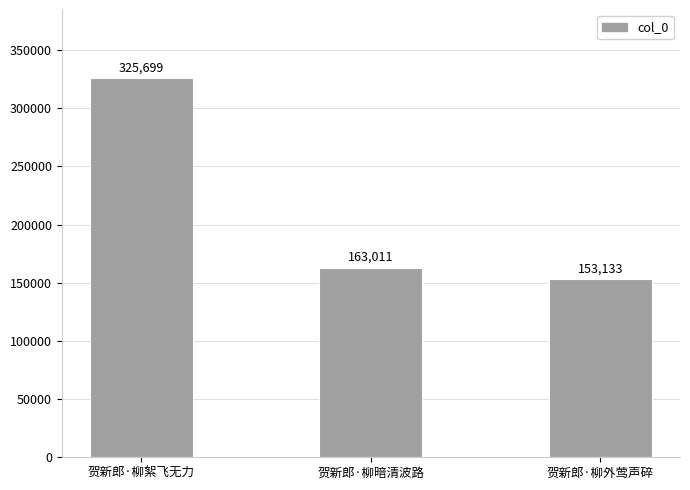

How many distinct data groups are displayed?

1